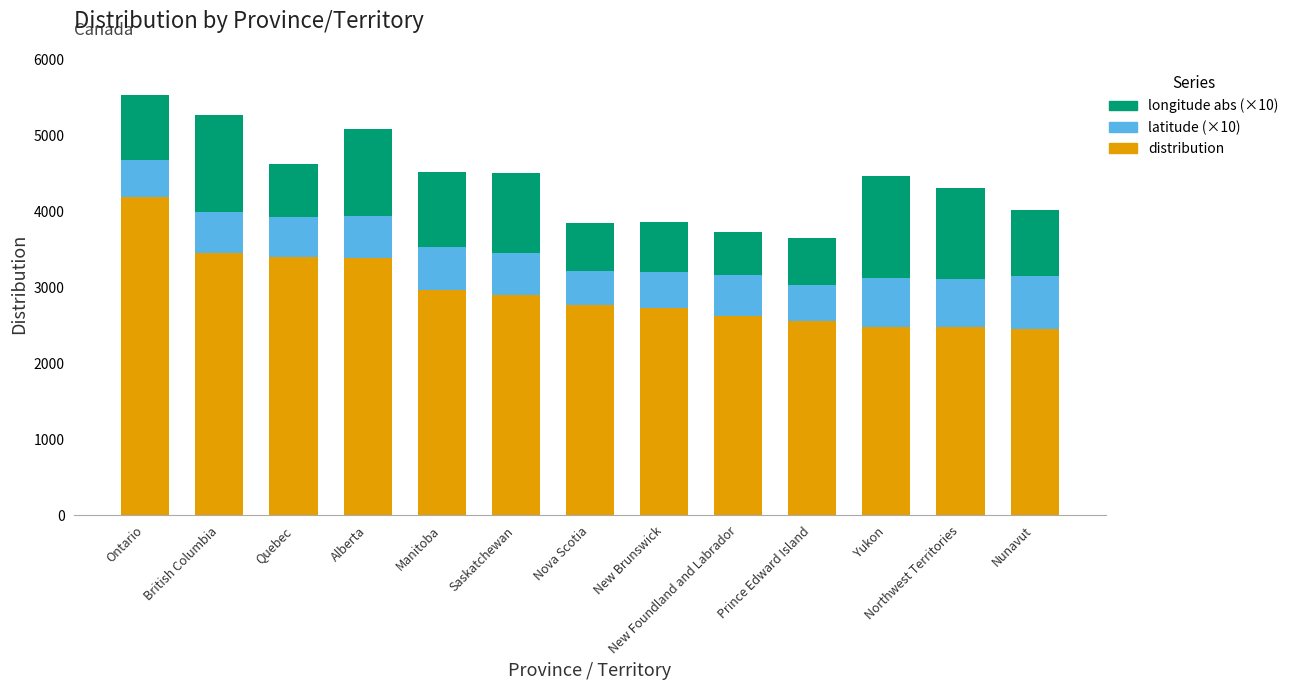

At which category is the sum across all series the highest?

Ontario